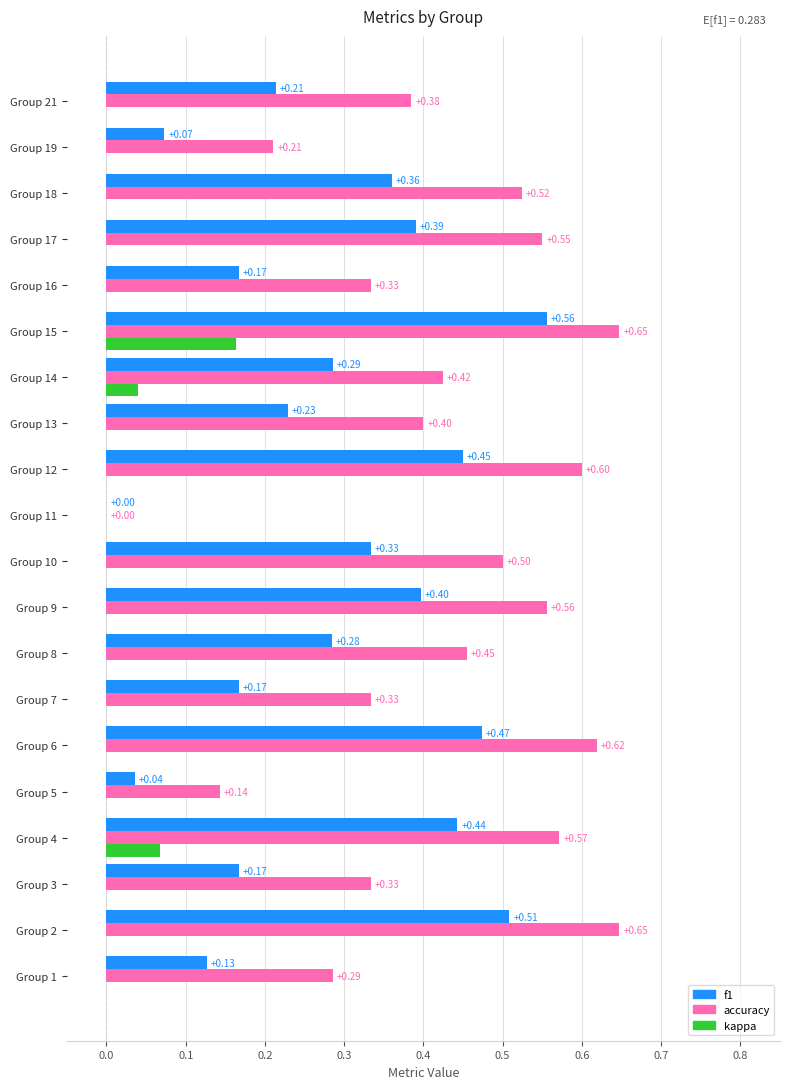

At which category is the sum across all series the highest?

Group 15